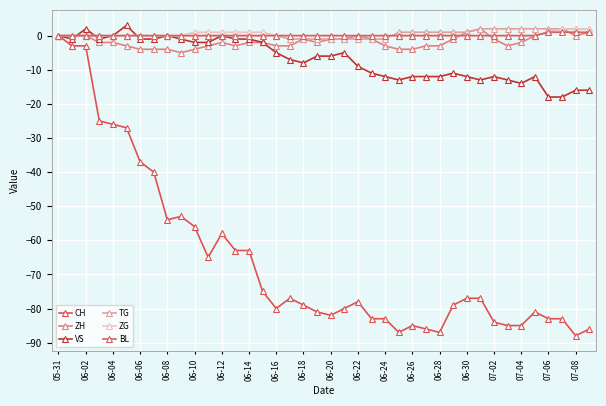

How many lines are shown in the chart?

6